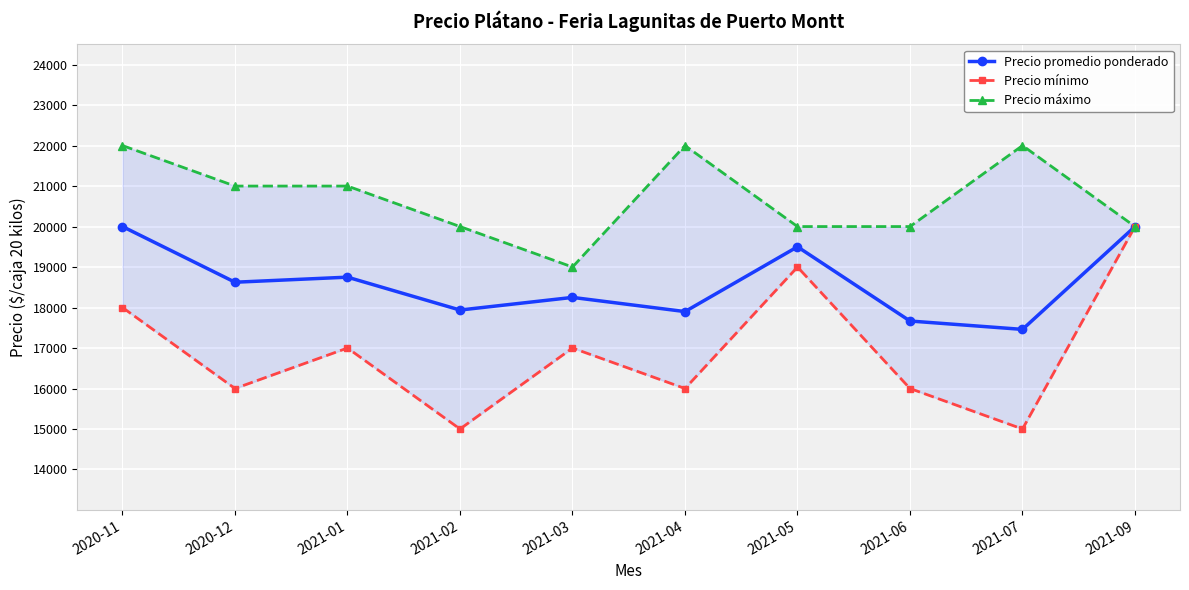

Rank the series by their average value, from lowest to highest.

Precio mínimo, Precio promedio ponderado, Precio máximo